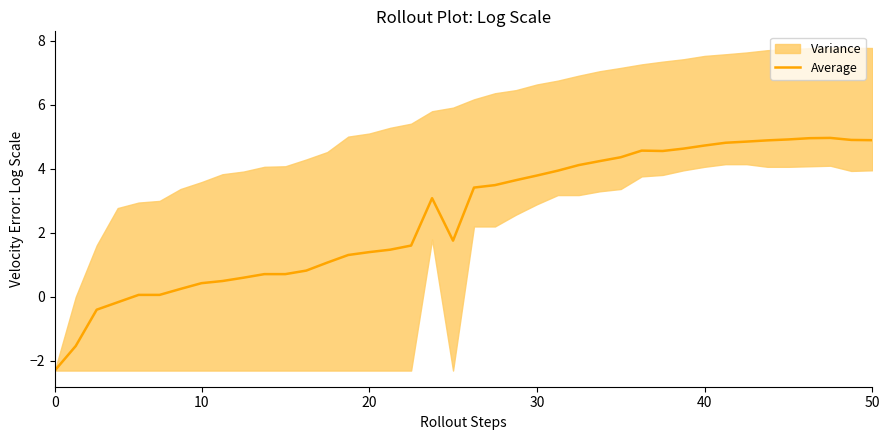

Does the chart have visible grid lines?

No